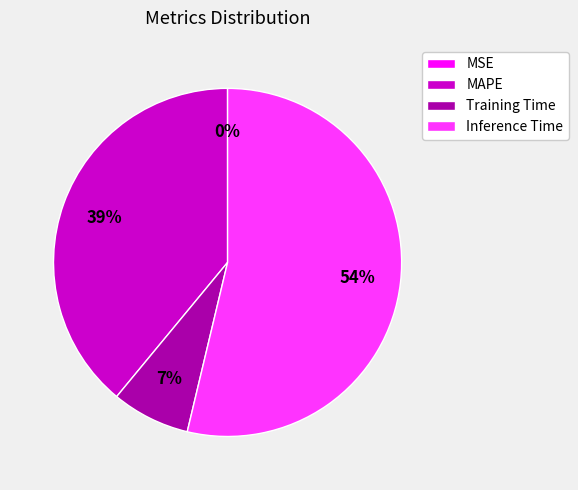

Which slice represents more than half of the pie?

Inference Time